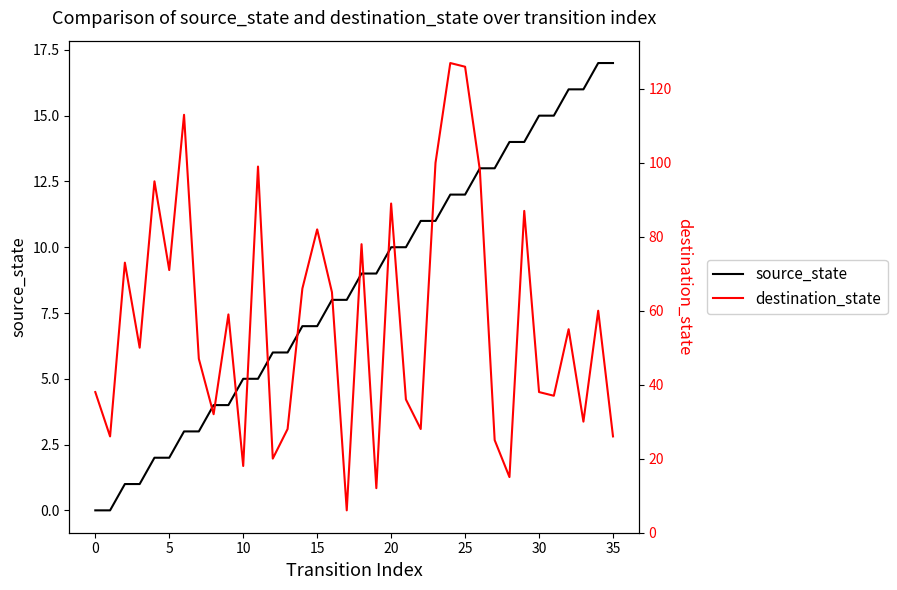

How many distinct data groups are displayed?

2